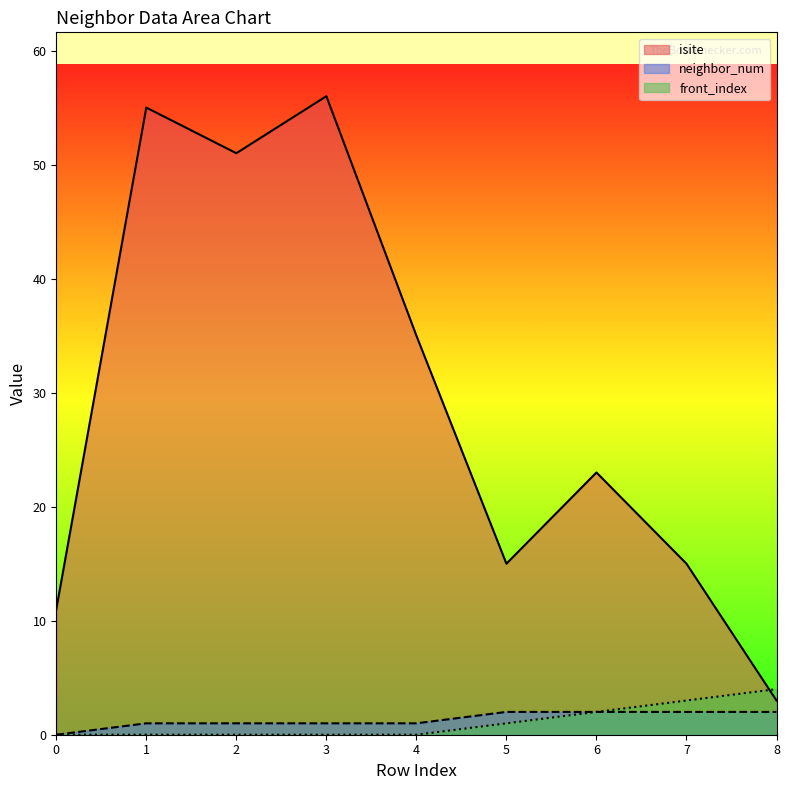

True or false: neighbor_num and front_index cross at least once.

False